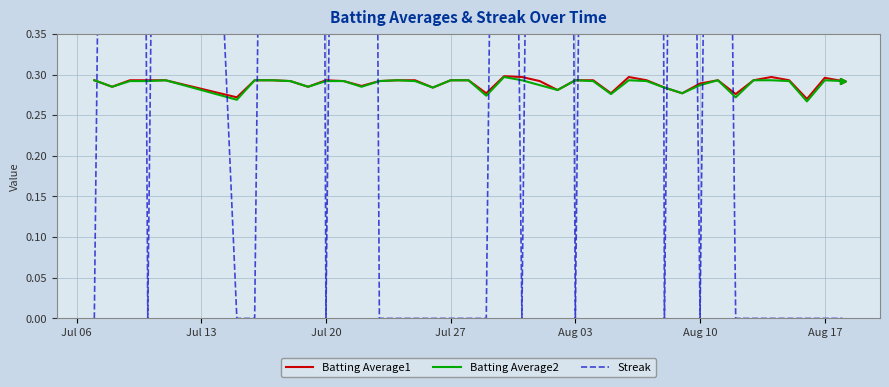

The Streak series shows 3.2 at Jul 06. True or false?

False